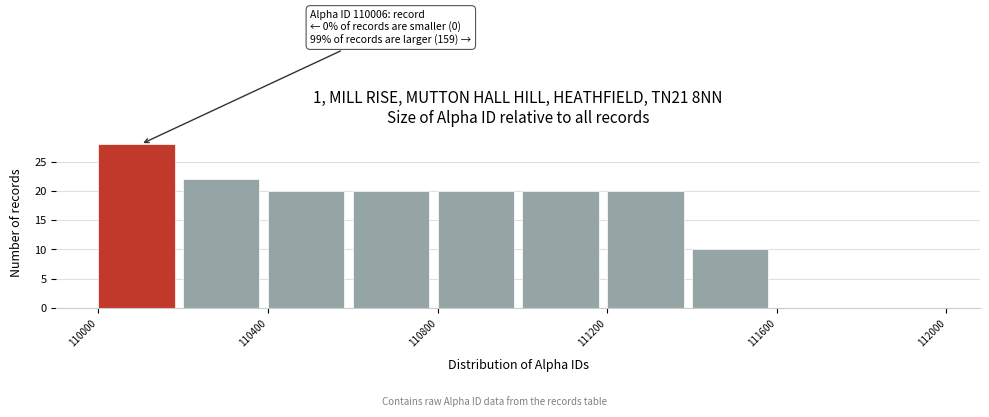

Which range on the x-axis has the tallest bar?

110000 to 110200